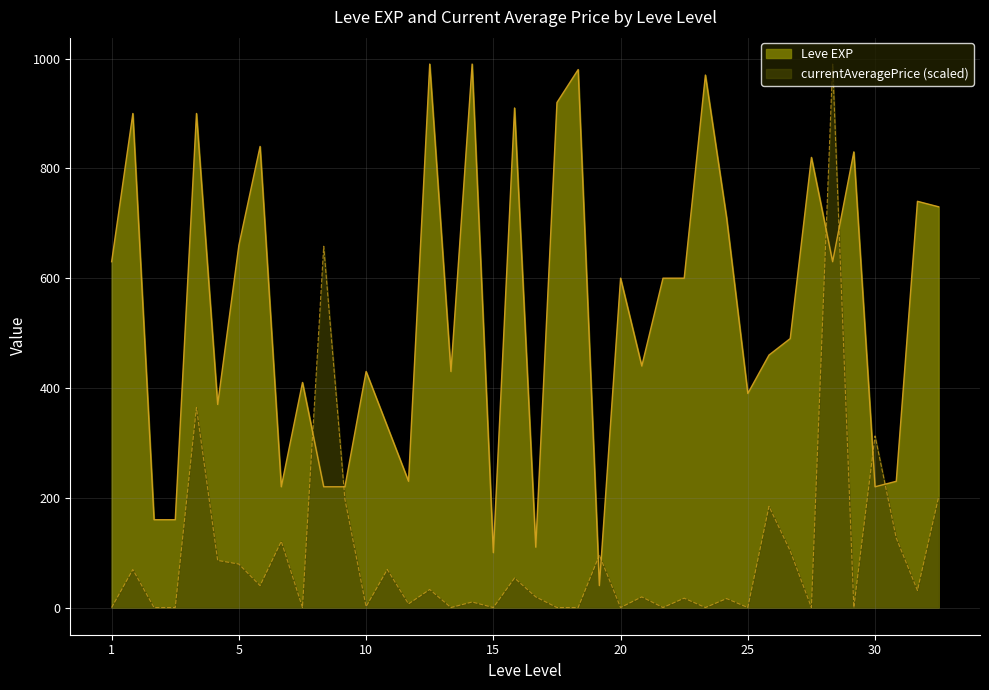

At how many categories does at least one series exceed 467?

22